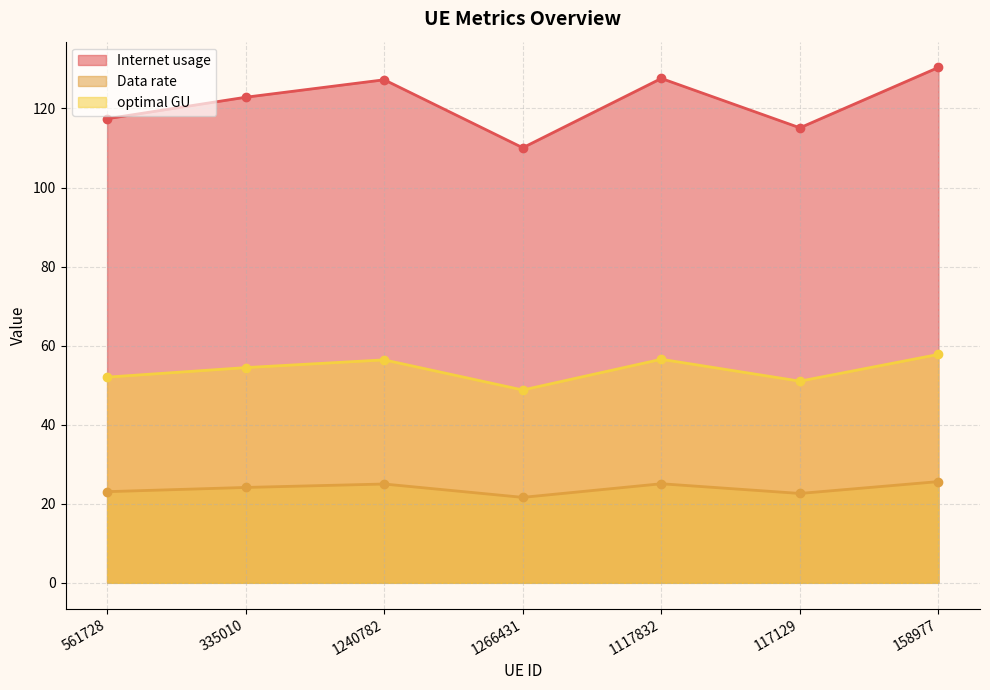

Between 158977 and 335010, which is larger?

158977